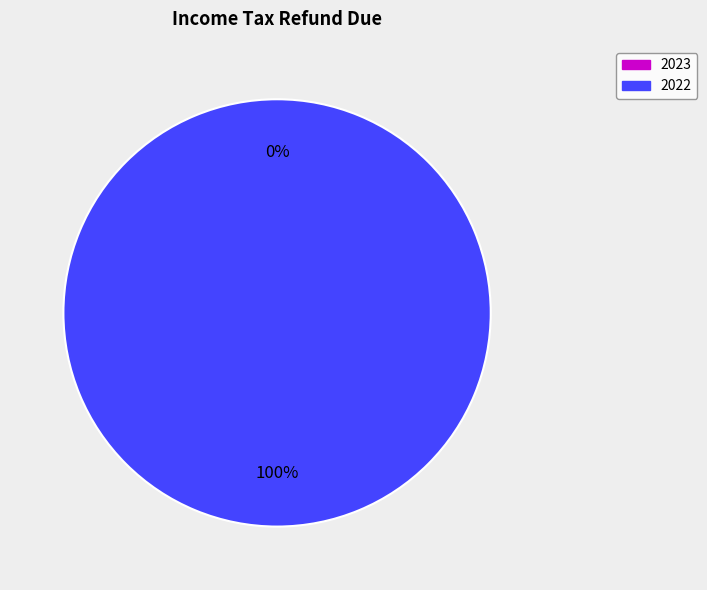

To the nearest percent, what is the combined percentage of 2022 and 2023?

100%